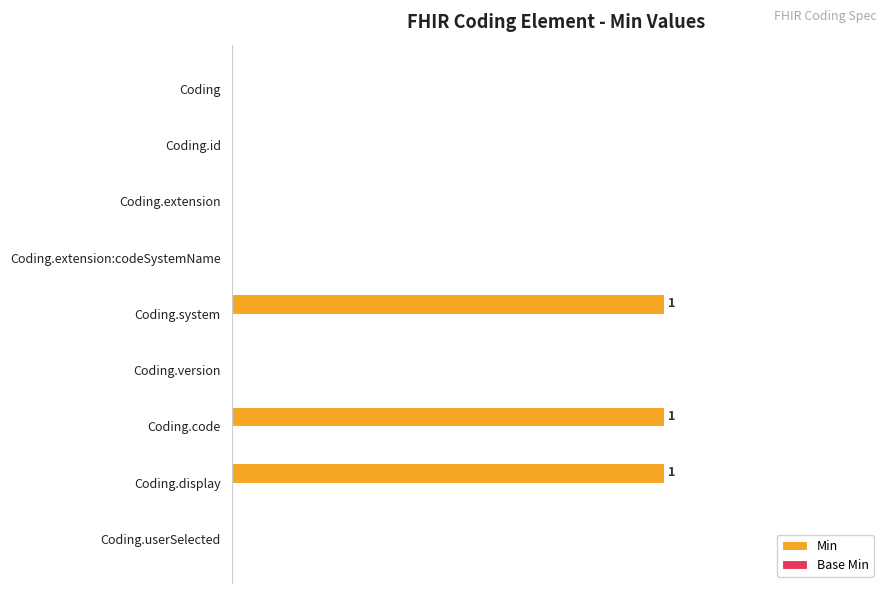

How many series are shown in this chart?

2